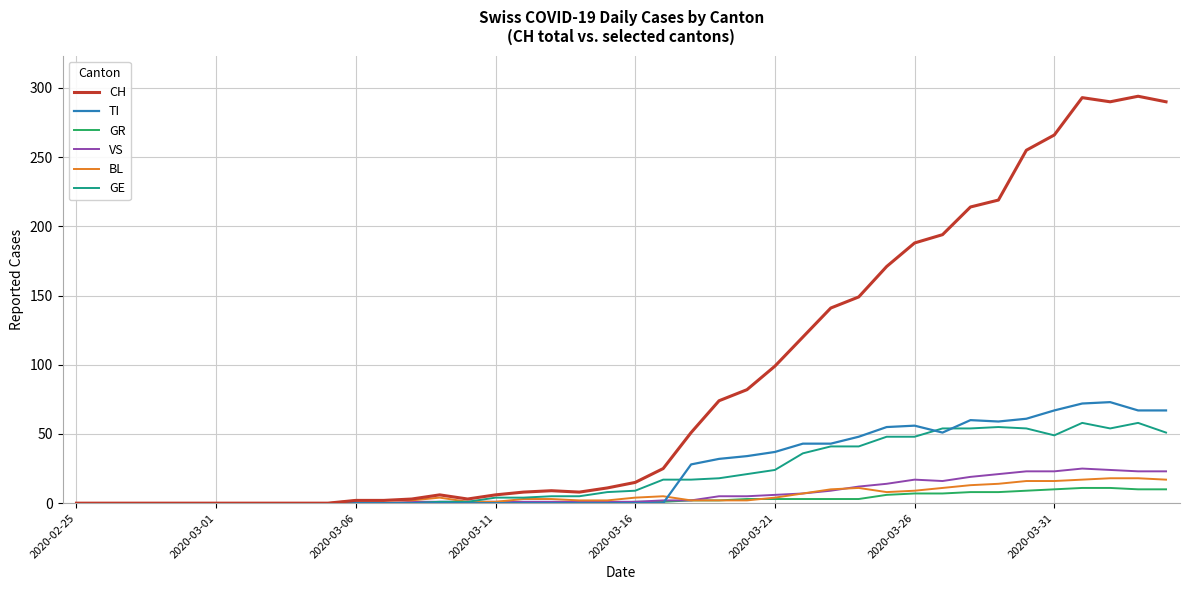

Which series has the widest spread of values?

CH